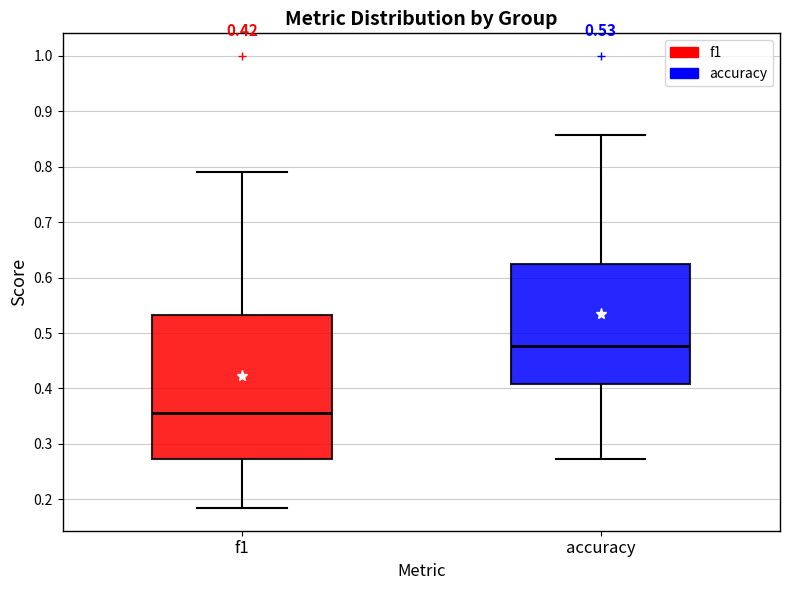

Comparing the boxes themselves (not the whiskers), which one is the tallest?

f1